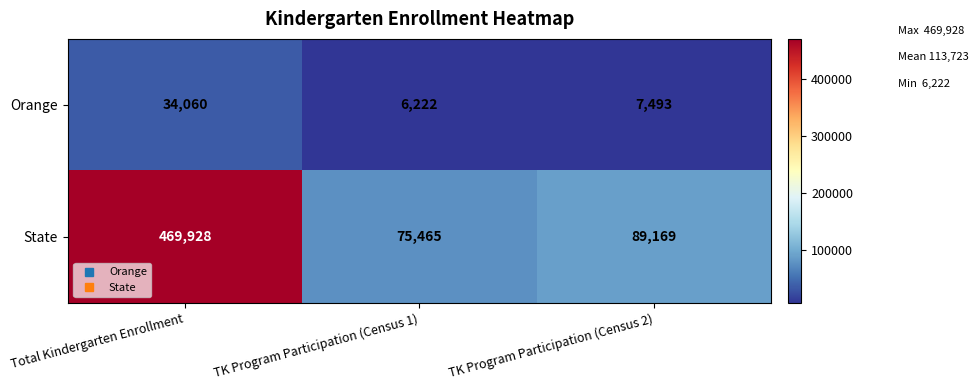

The Orange series shows 6222 at TK Program Participation (Census 1). True or false?

True